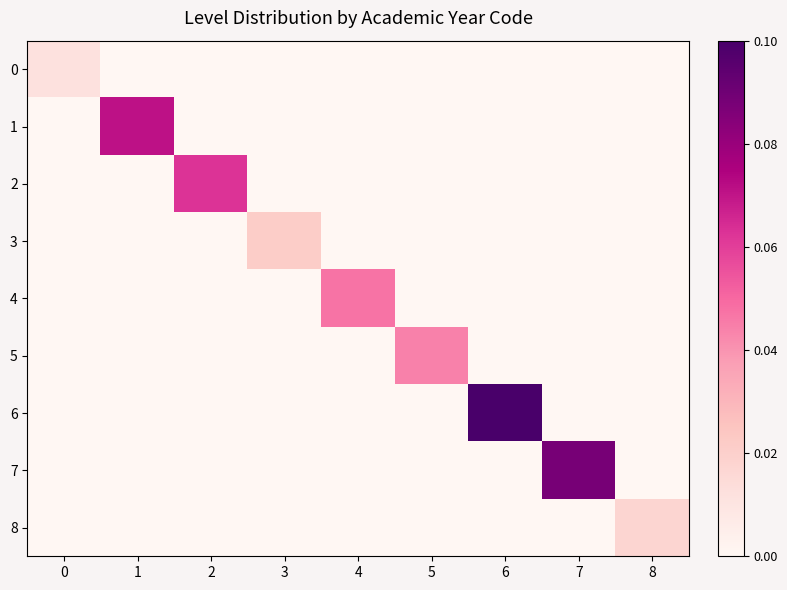

Which label corresponds to the largest value in the chart?

6